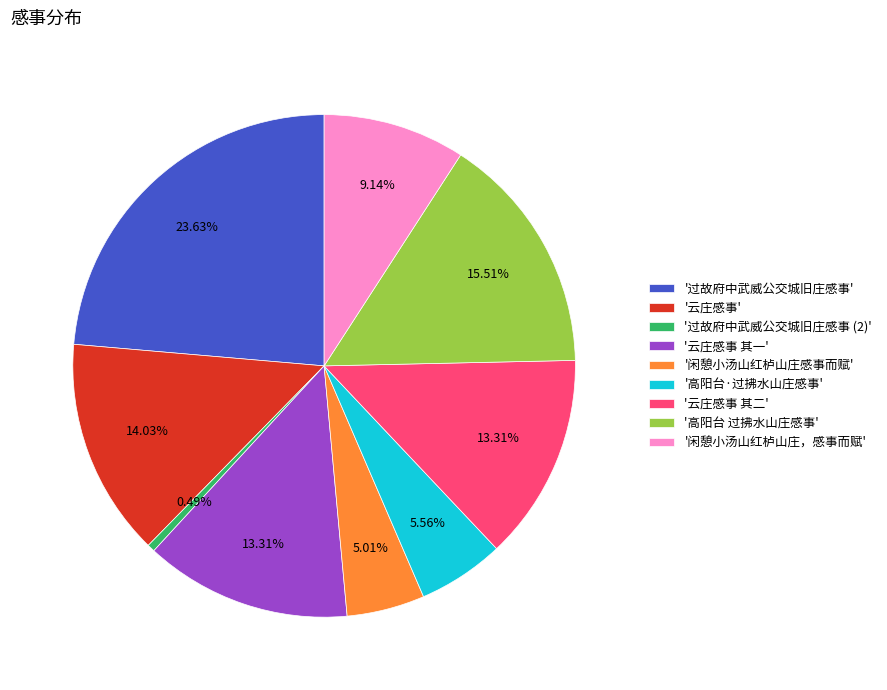

Which category has the smallest portion of the pie?

'过故府中武威公交城旧庄感事 (2)'